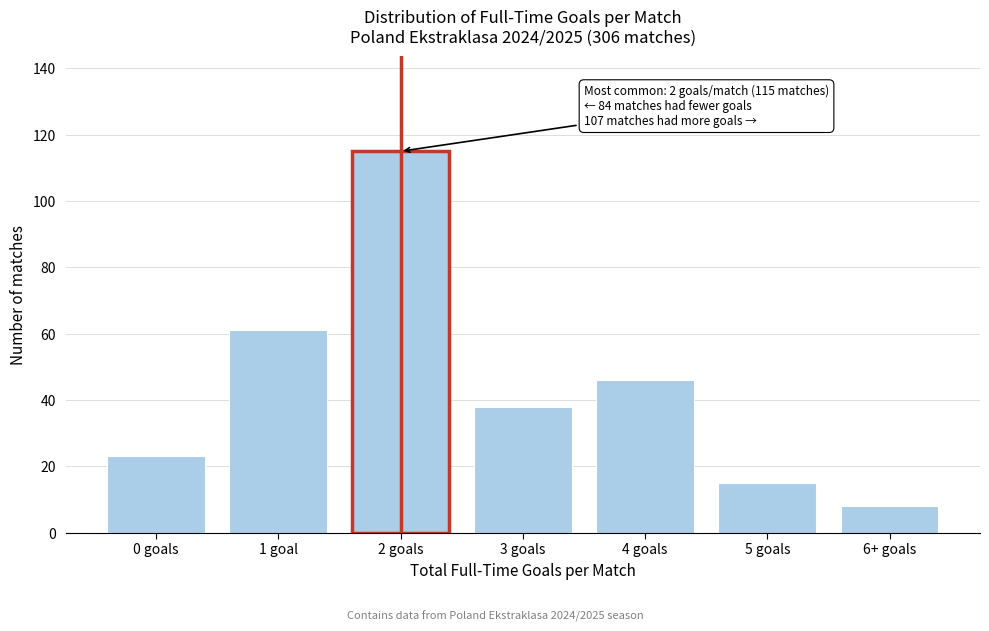

Reading right to left, what are all the values shown in this chart?

8	15	46	38	115	61	23